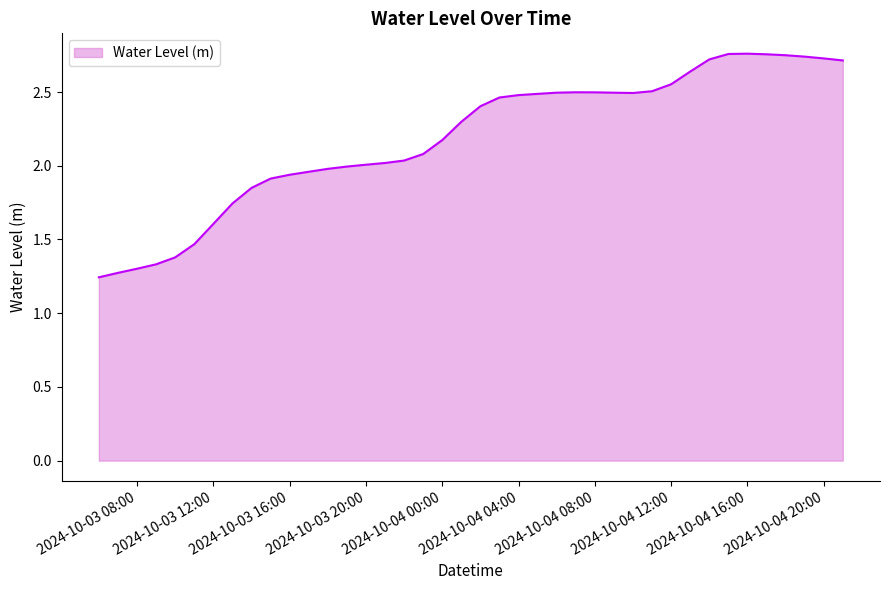

Is it true that the value at 2024-10-03 20:00 is 2.0?

True